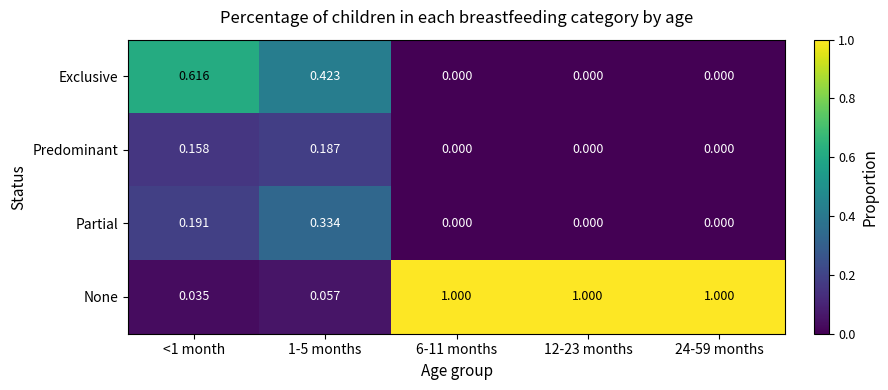

List the series in order of their peak value, highest first.

None, Exclusive, Partial, Predominant